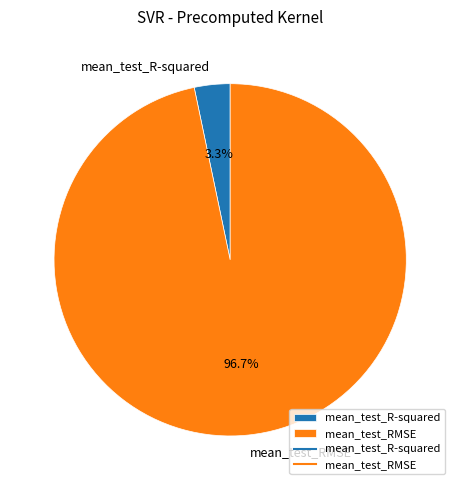

Is the sum of mean_test_RMSE and mean_test_R-squared greater than half?

Yes